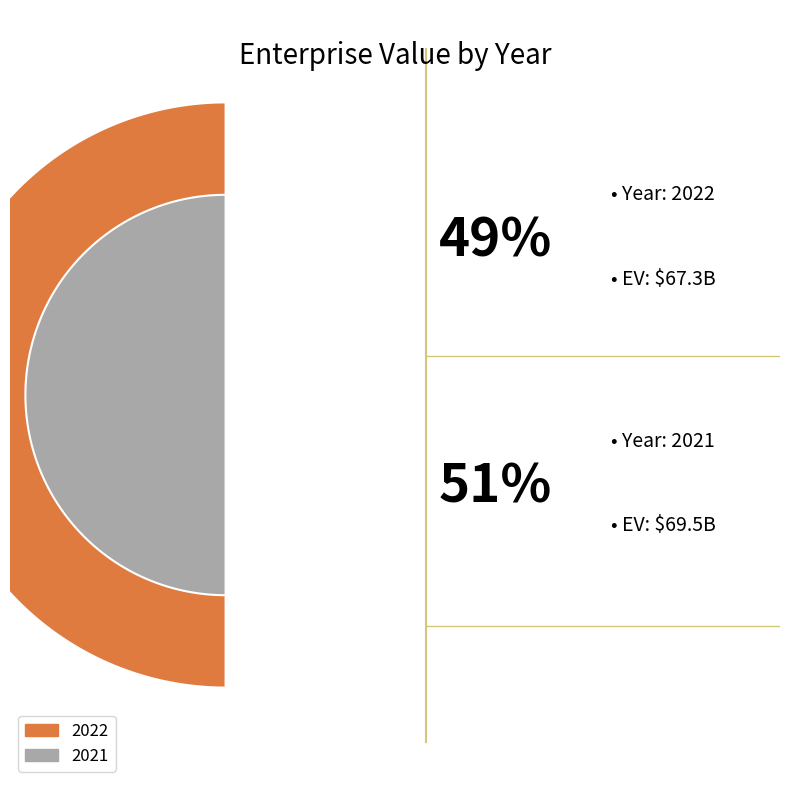

How many segments does this pie chart have?

2